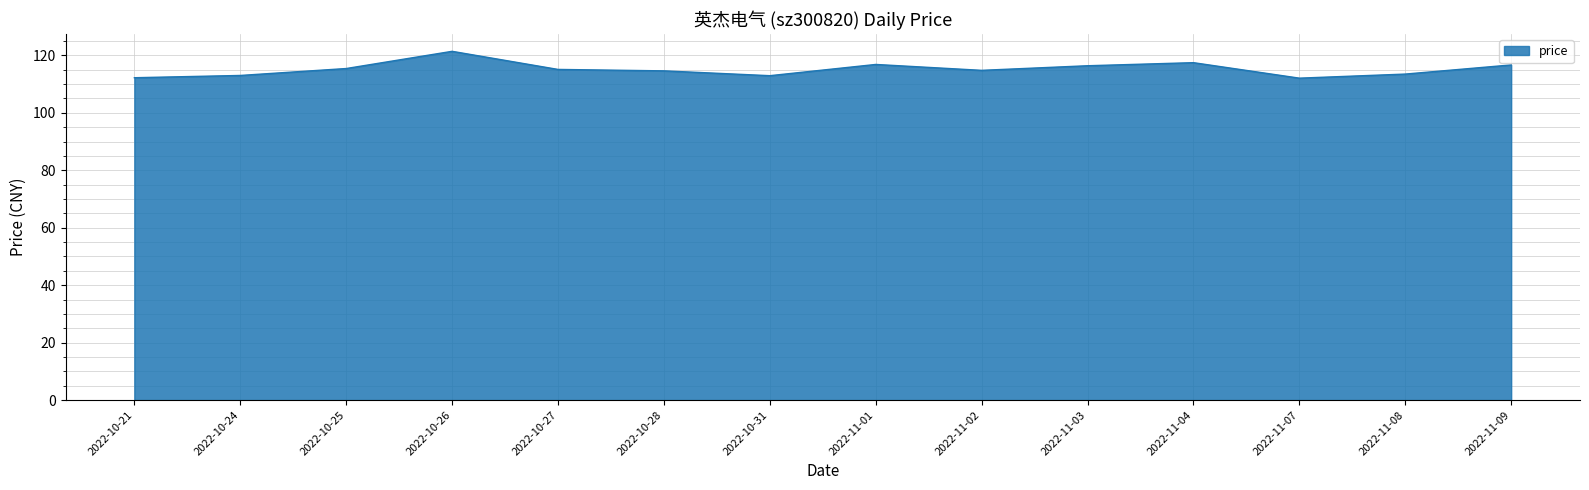

Which category has the highest value across all series?

2022-10-26